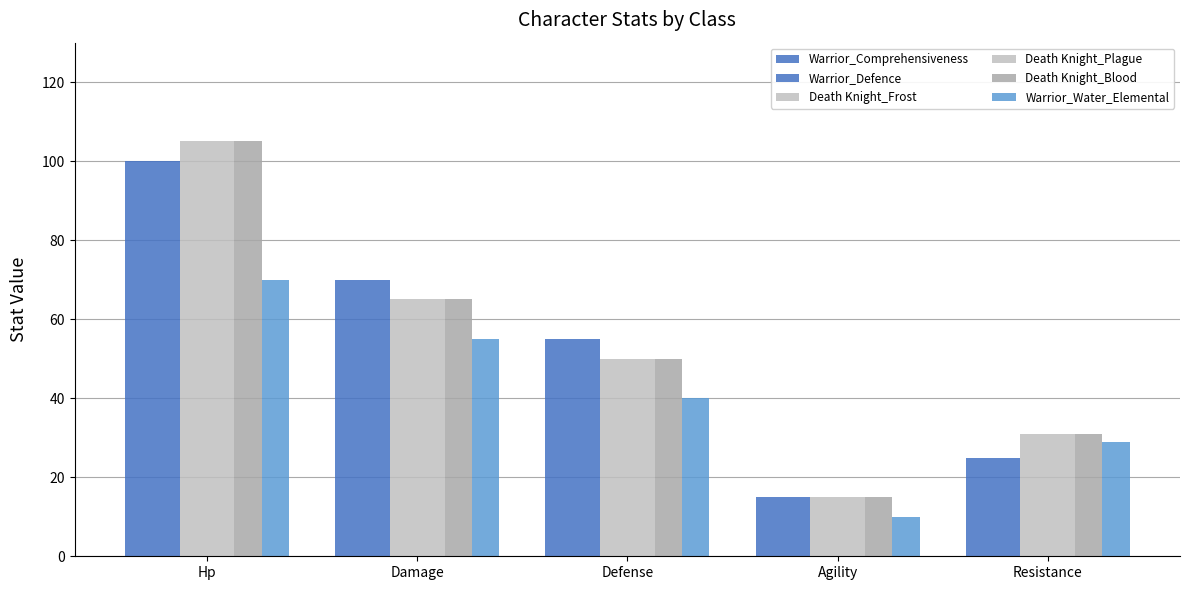

How many categories are shown in the chart?

5